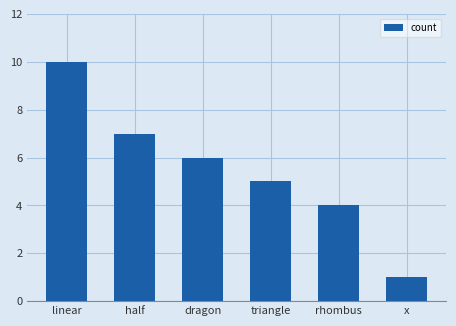

The value at half is 7. True or false?

True